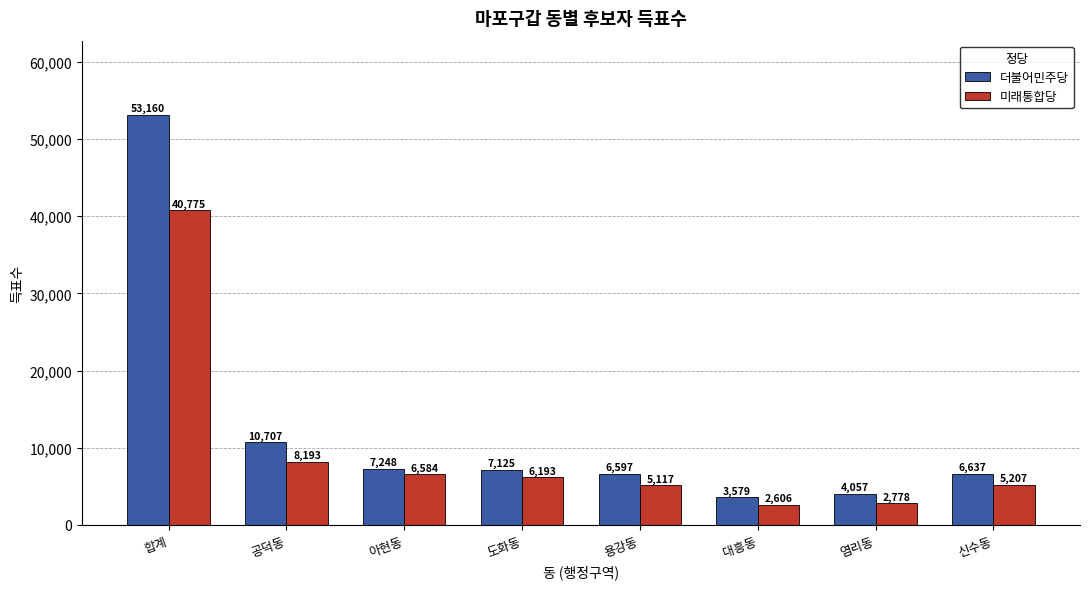

List the series in order of their peak value, lowest first.

미래통합당, 더불어민주당